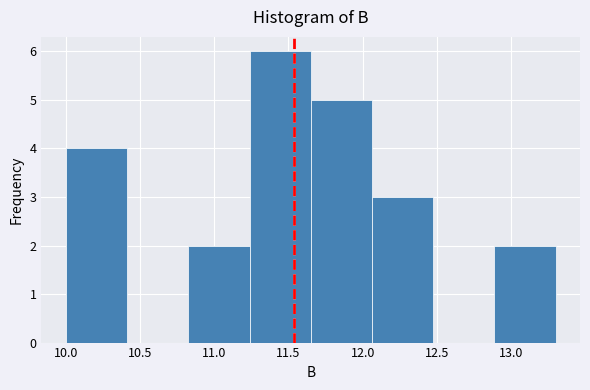

Reading left to right, list every bar in this chart as the range it spans on the x-axis followed by its height. Neither the bar edges nor the heights are printed on the chart, so give them approximately, as read against the axes.

10.00 to 10.40: 4
10.40 to 10.85: 0
10.85 to 11.25: 2
11.25 to 11.65: 6
11.65 to 12.05: 5
12.05 to 12.50: 3
12.50 to 12.90: 0
12.90 to 13.30: 2